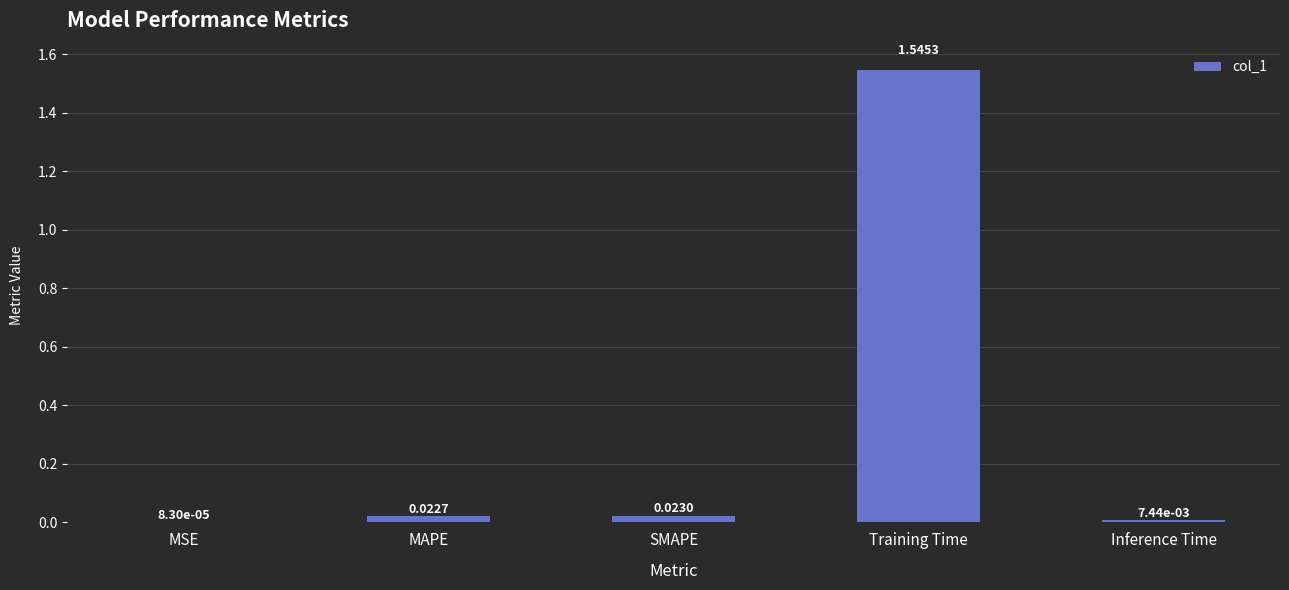

What is the change in value from MSE to Training Time?

+1.5